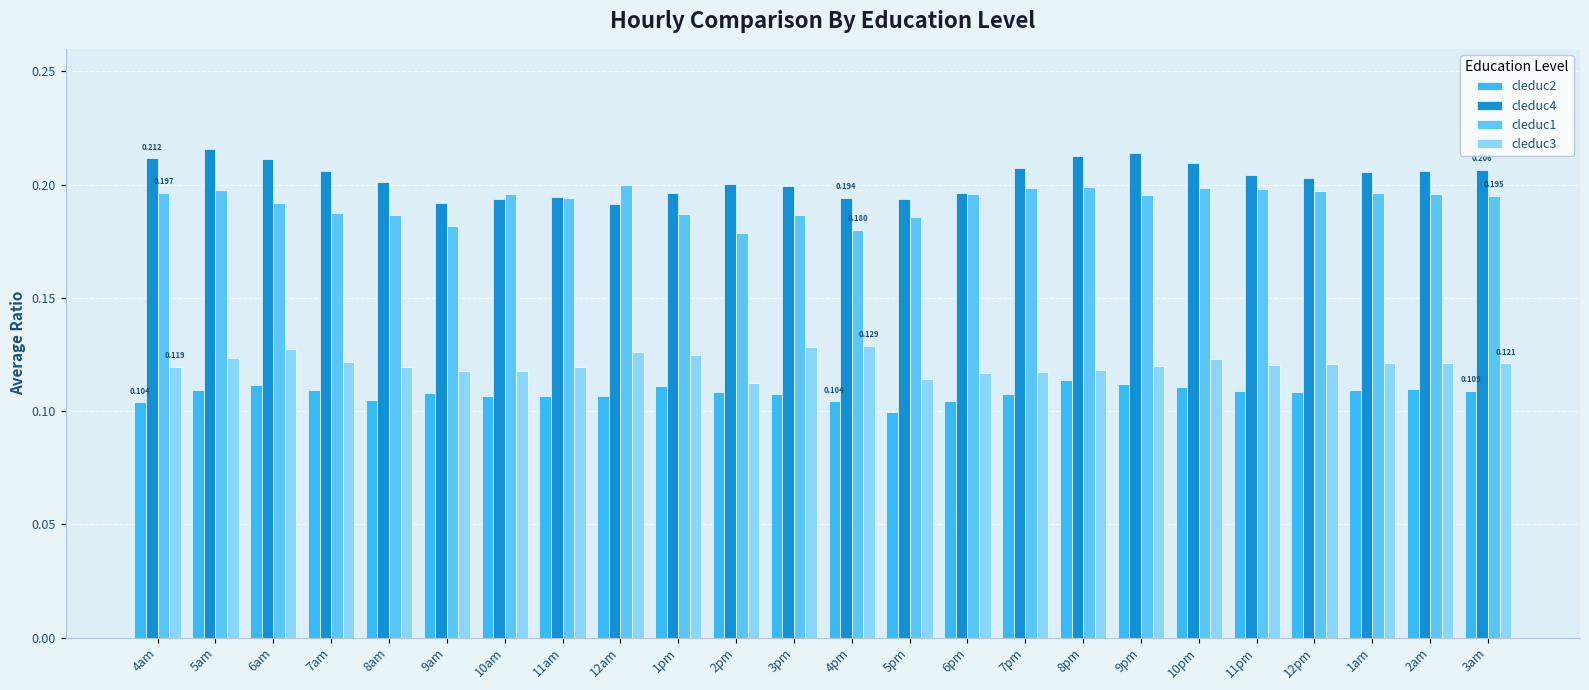

Rank the series at 3pm from lowest to highest value.

cleduc2, cleduc3, cleduc1, cleduc4